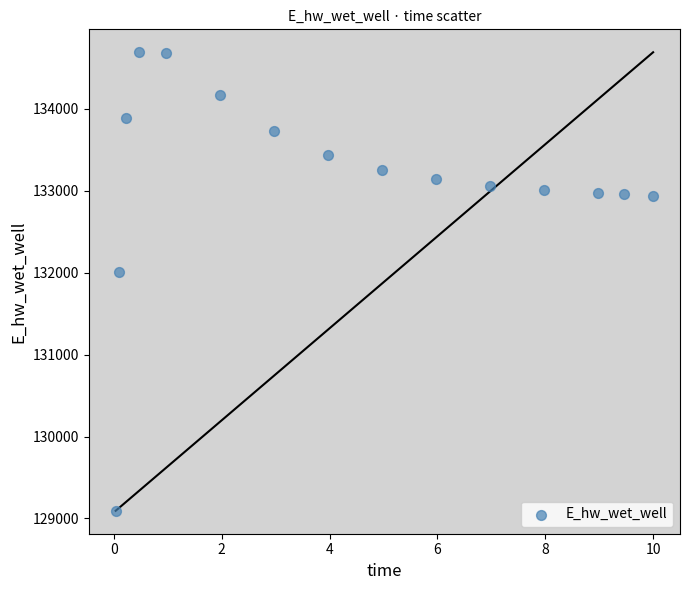

What Y value in the scatter plot is closest to 131892?

132014.1